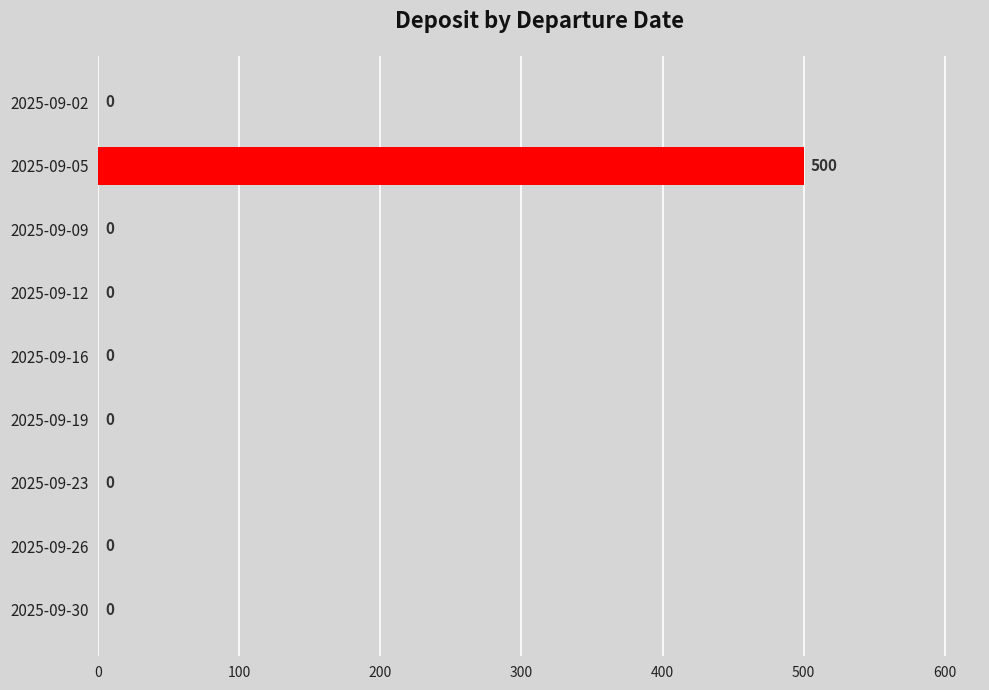

What is the greatest value displayed?

500